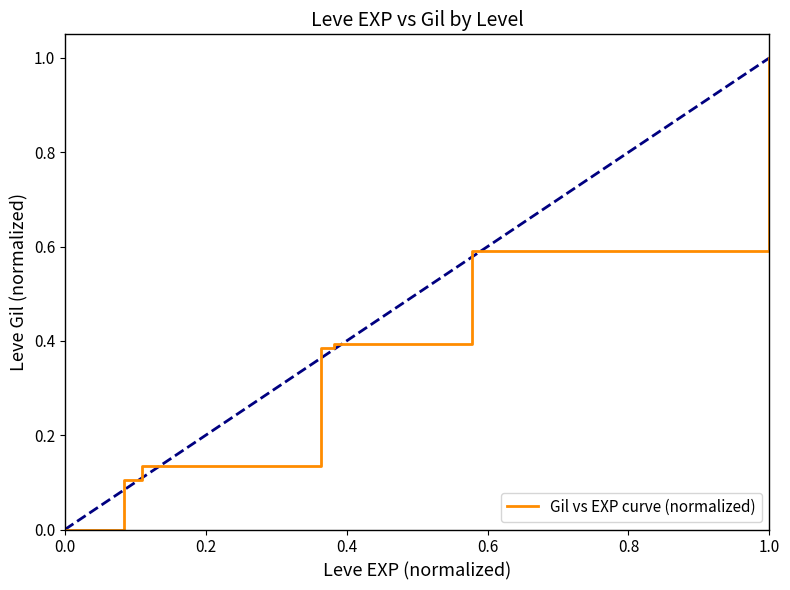

How many values are between 0 and 1?

7